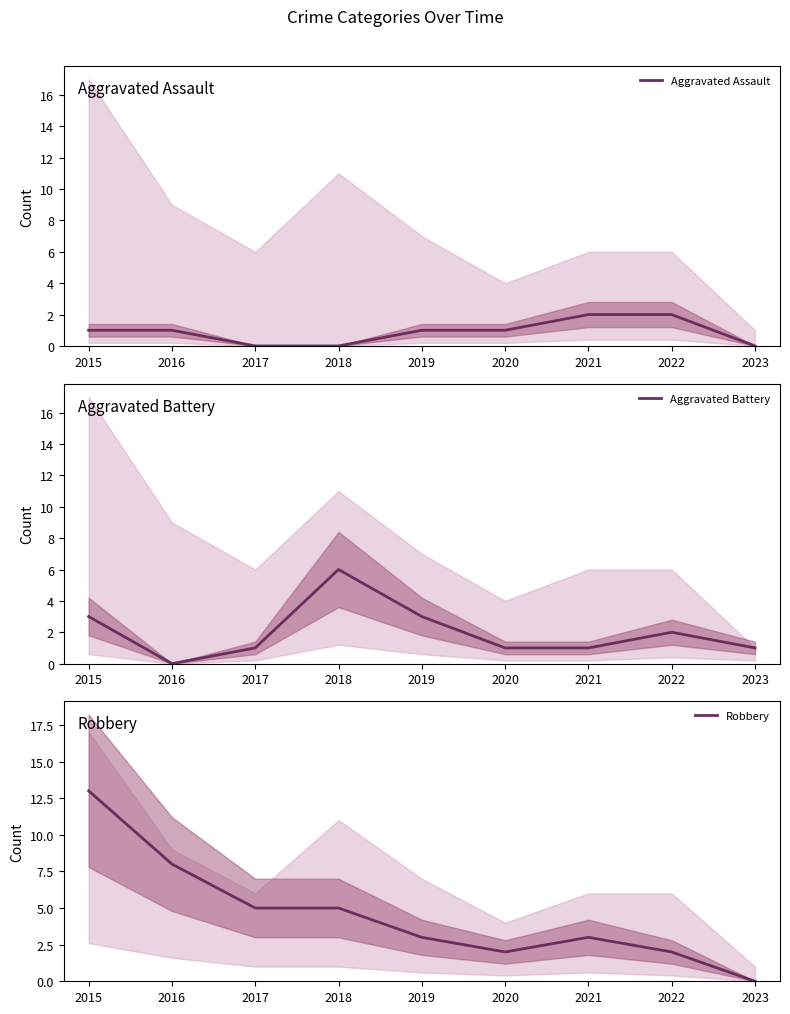

Reading left to right, list all the values displayed in this chart.

Aggravated Assault: 1	1	0	0	1	1	2	2	0
Aggravated Battery: 3	0	1	6	3	1	1	2	1
Robbery: 13	8	5	5	3	2	3	2	0